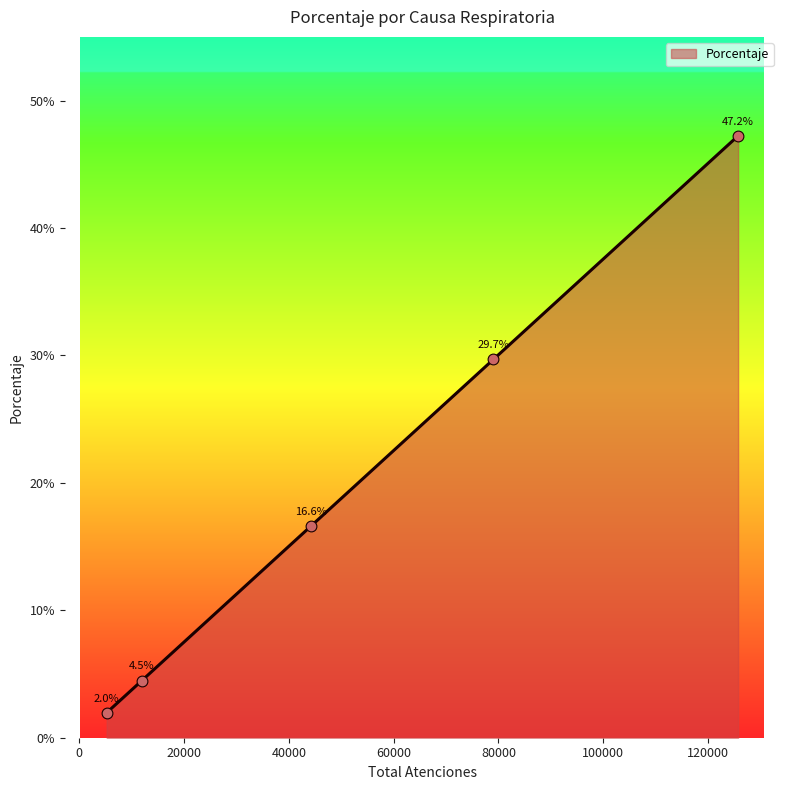

What is the greatest value displayed?

47.2